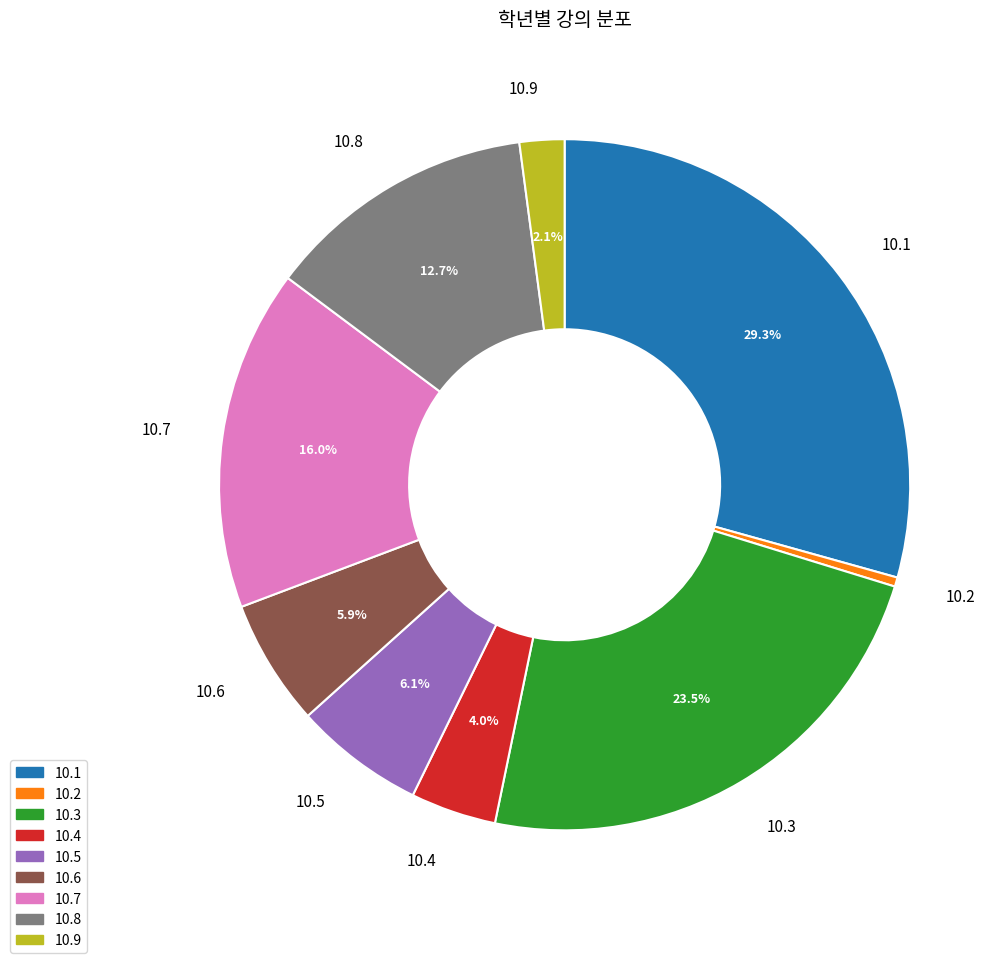

Is there any slice that represents more than half of the pie?

No